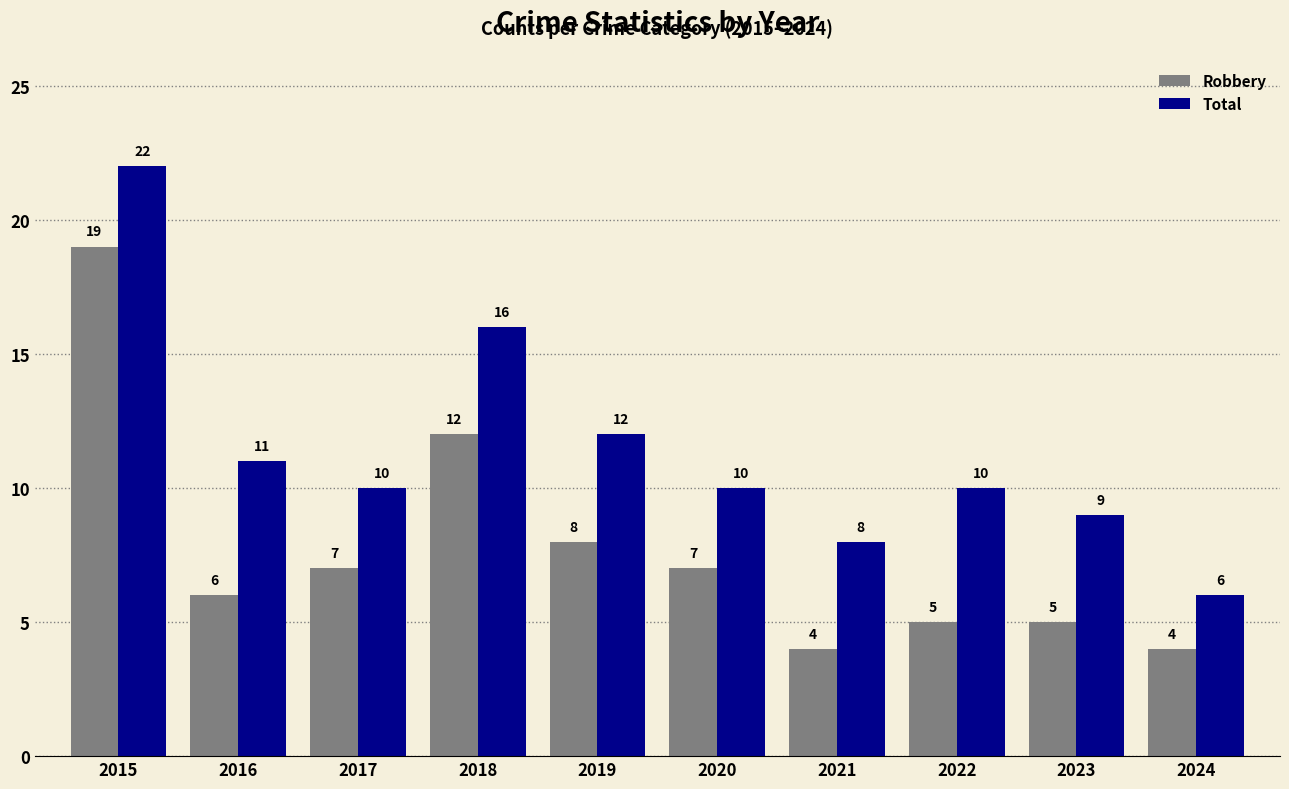

Count the number of data series in this chart.

2